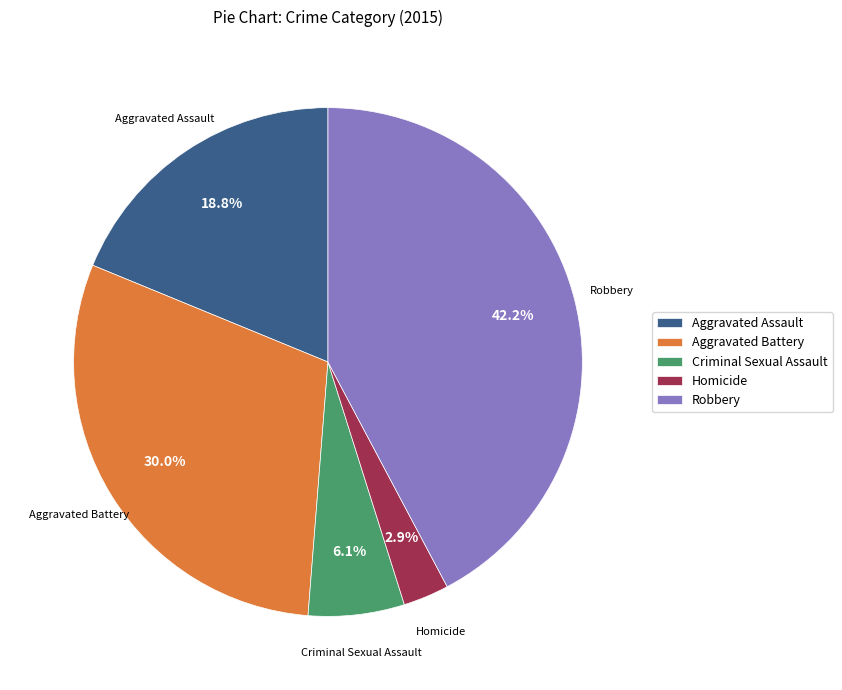

Rank the categories by value from lowest to highest.

Homicide, Criminal Sexual Assault, Aggravated Assault, Aggravated Battery, Robbery